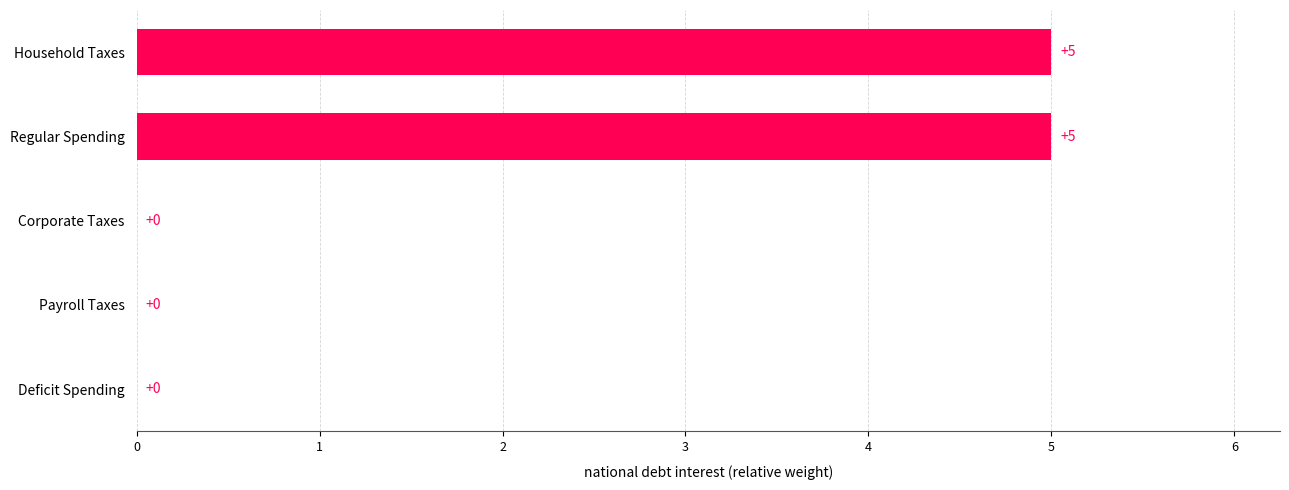

What is the sum of the values at Corporate Taxes and Household Taxes?

5